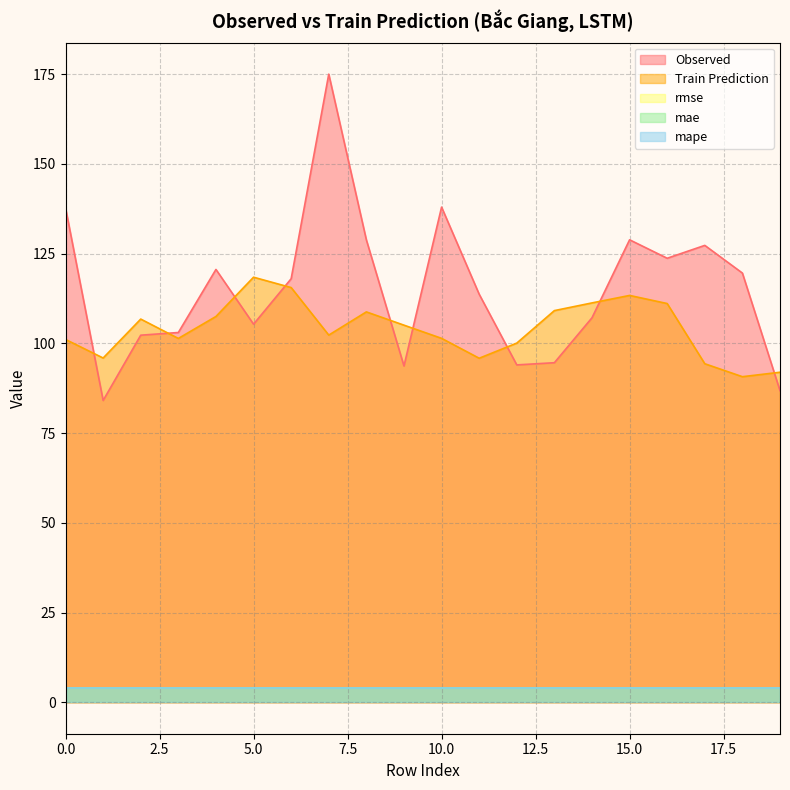

True or false: Observed and mape intersect in this chart.

False